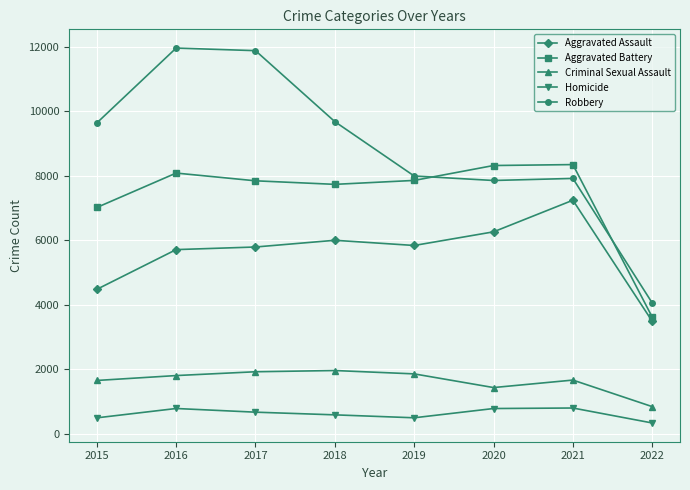

Which category has the lowest value in the Robbery series?

2022